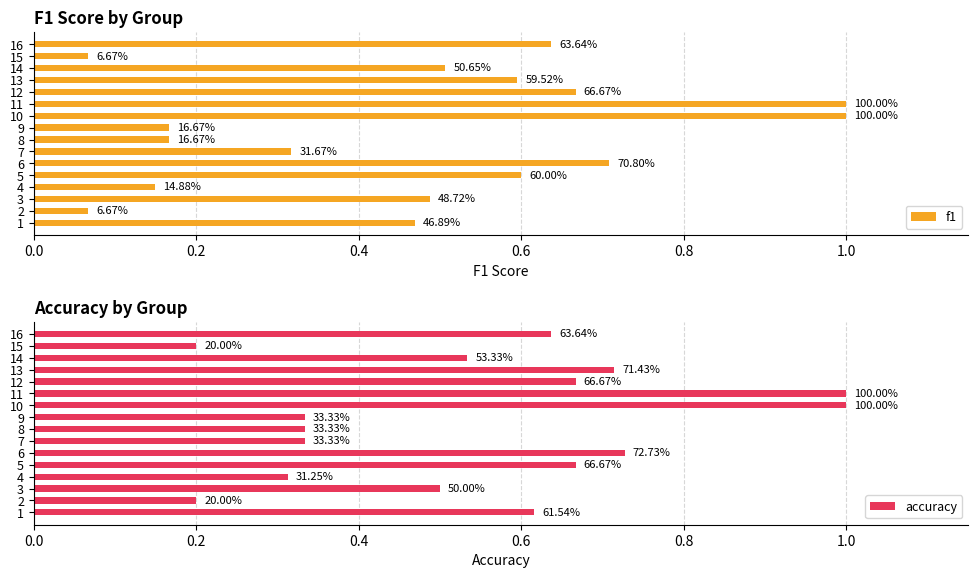

Reading right to left, extract all data points from this chart.

f1: 0.6	0.1	0.5	0.6	0.7	1.0	1.0	0.2	0.2	0.3	0.7	0.6	0.1	0.5	0.1	0.5
accuracy: 0.6	0.2	0.5	0.7	0.7	1.0	1.0	0.3	0.3	0.3	0.7	0.7	0.3	0.5	0.2	0.6